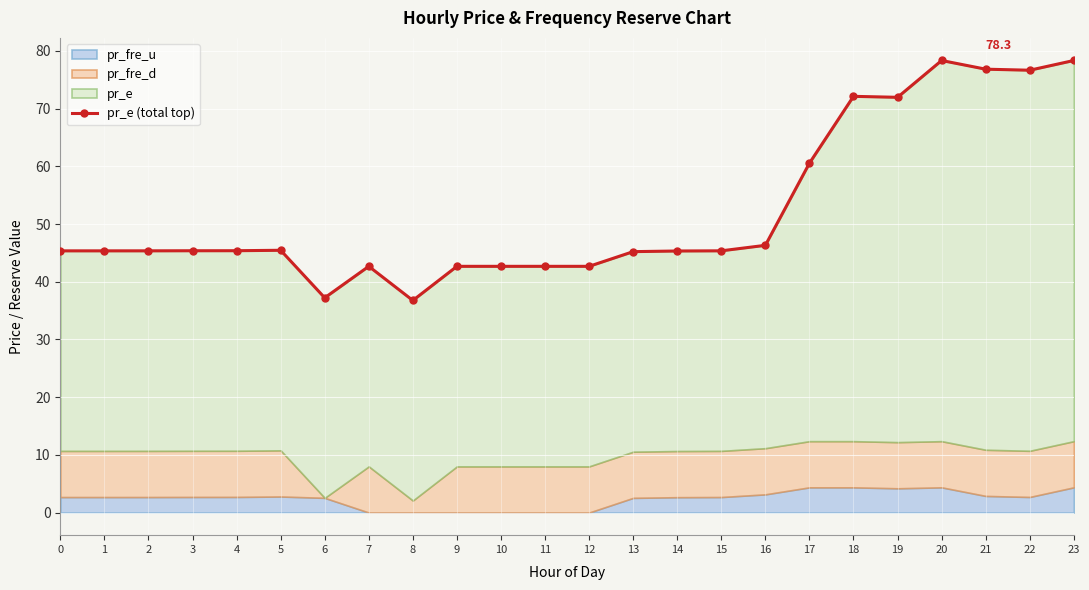

Where is the data nearest to the value 57?

17